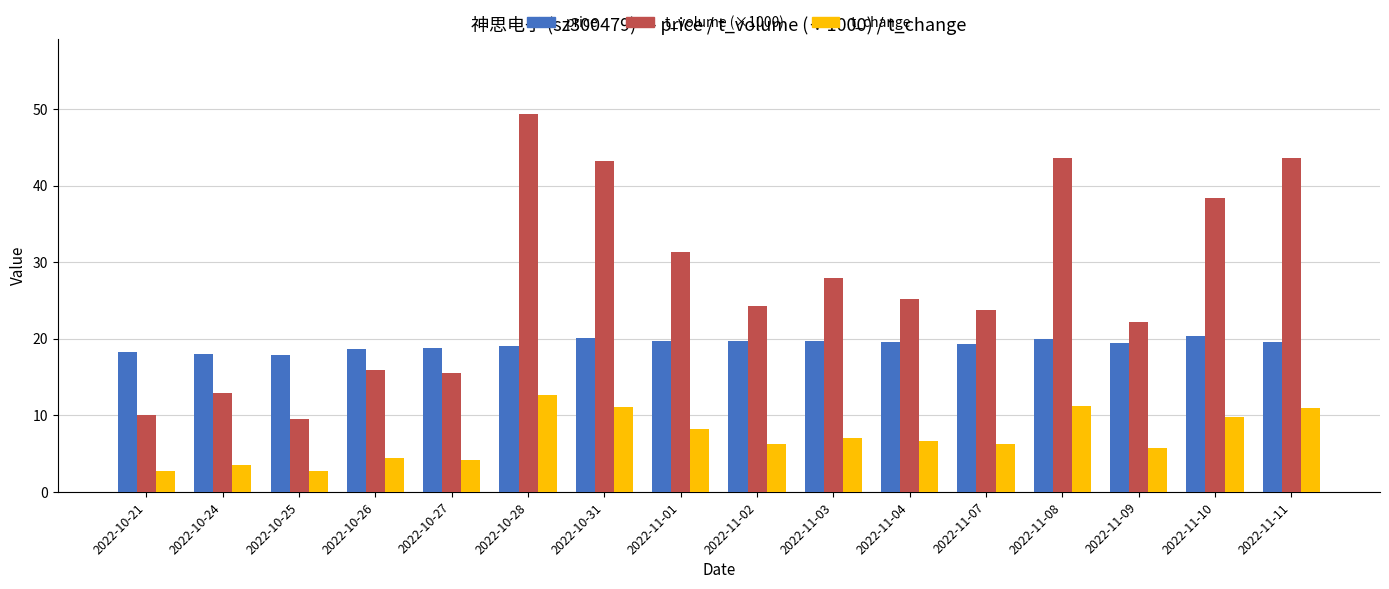

What is the total value across all series at 2022-10-27?

38.6